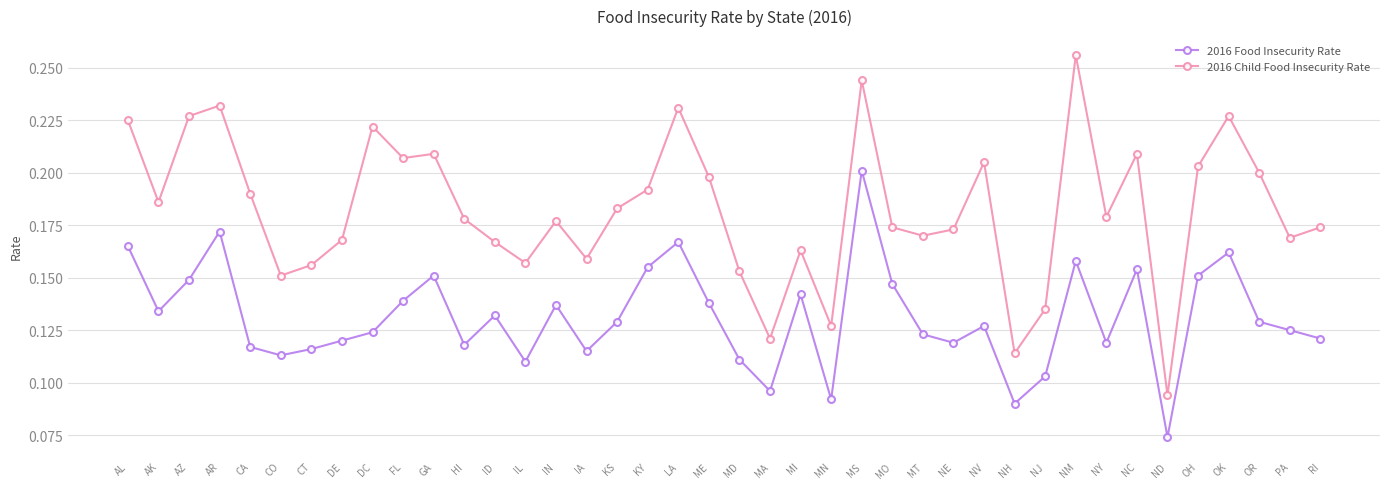

Which category has the highest value in the 2016 Food Insecurity Rate series?

MS